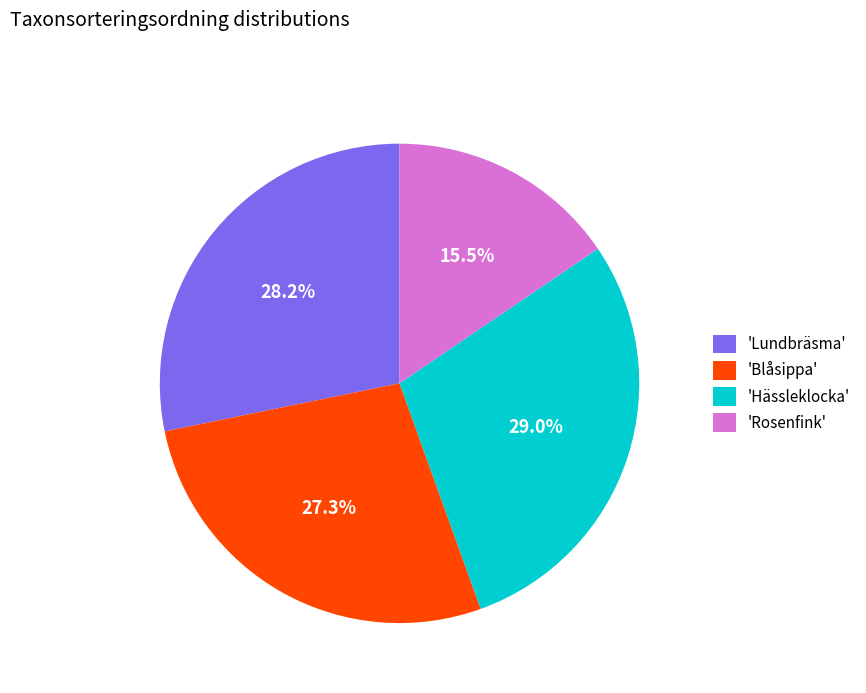

Rank the categories by value from highest to lowest.

'Hässleklocka', 'Lundbräsma', 'Blåsippa', 'Rosenfink'